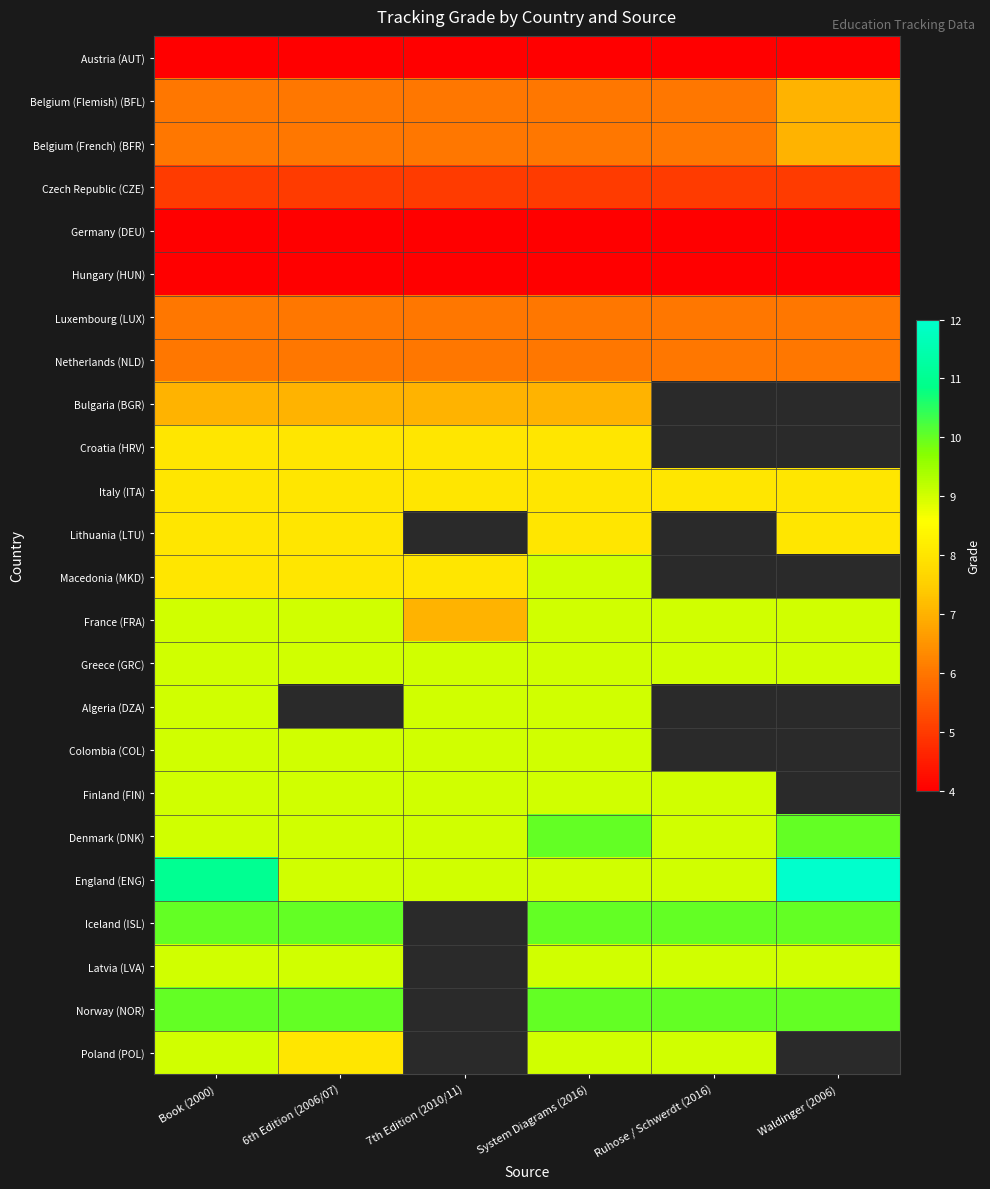

True or false: Belgium (Flemish) (BFL) has a value of 6.0 at 7th Edition (2010/11).

True